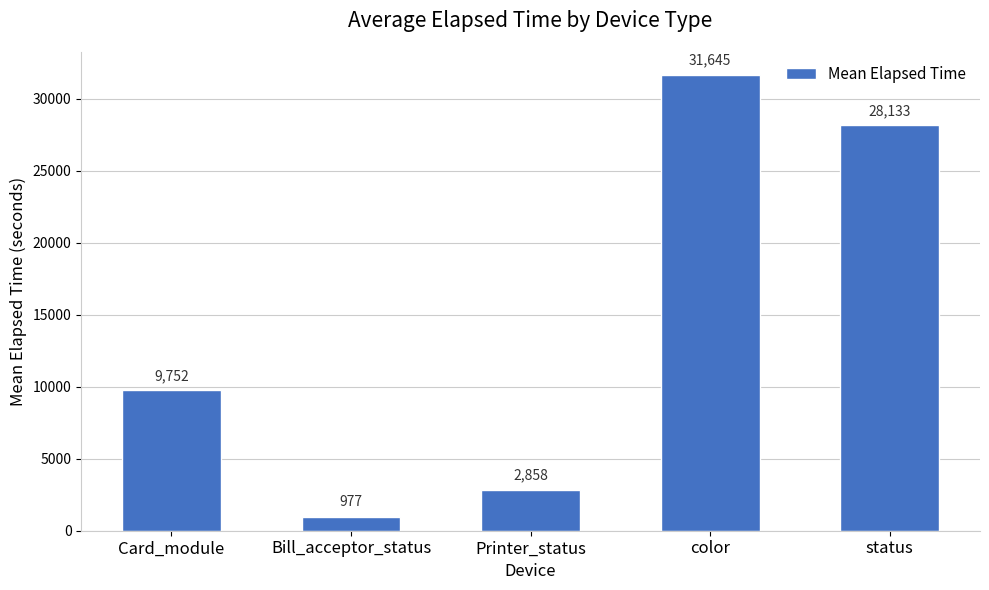

List the labels in order of value, smallest first.

Bill_acceptor_status, Printer_status, Card_module, status, color